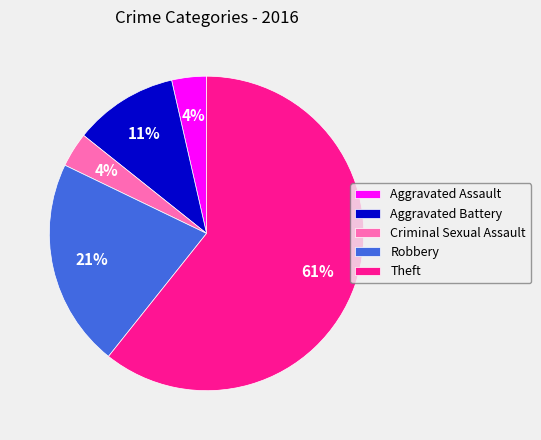

Which category has the biggest portion of the pie?

Theft